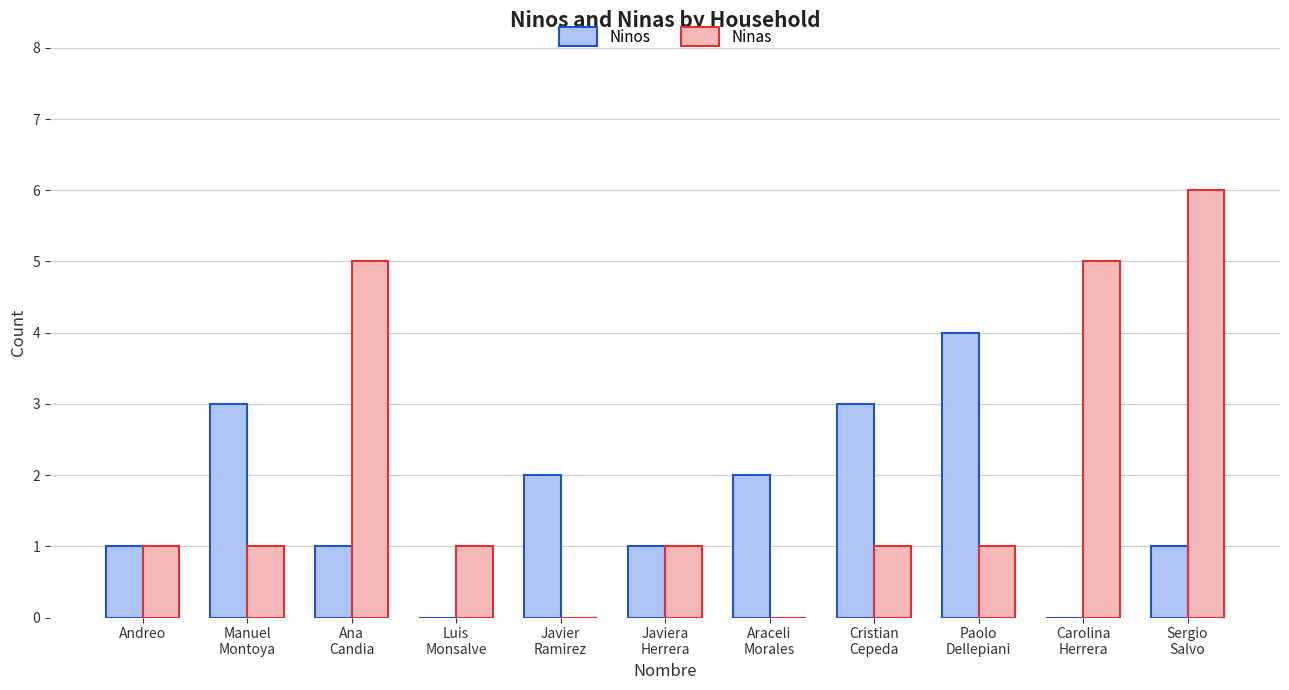

Between Javiera
Herrera and Cristian
Cepeda, which series saw the biggest shift?

Ninos